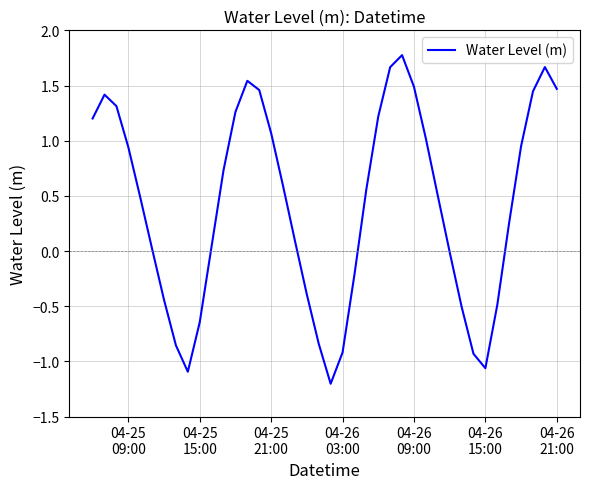

What is the greatest value displayed?

1.8